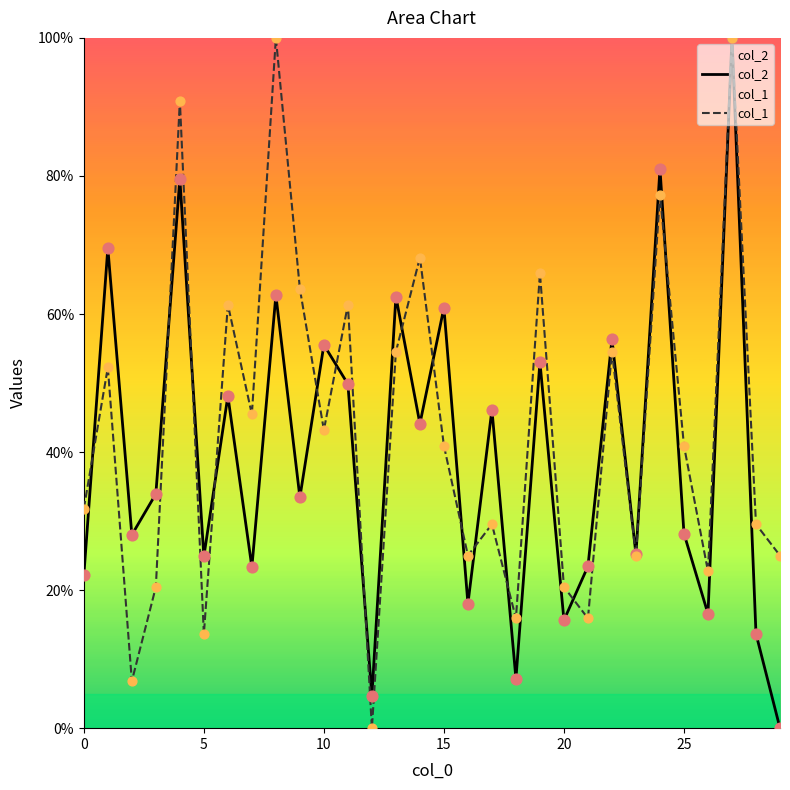

Which series reaches the maximum Y coordinate?

col_2